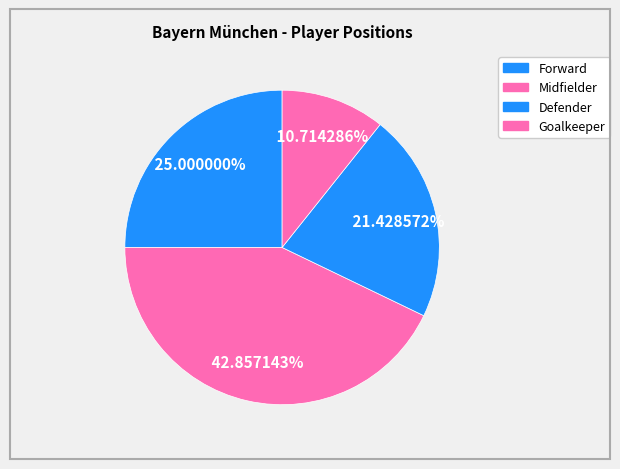

How many segments does this pie chart have?

4